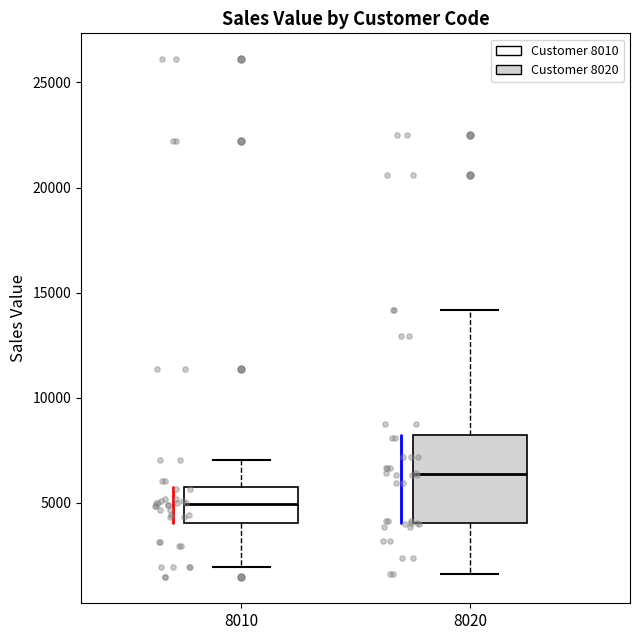

Which box is the tallest, from its lower edge to its upper edge?

8020